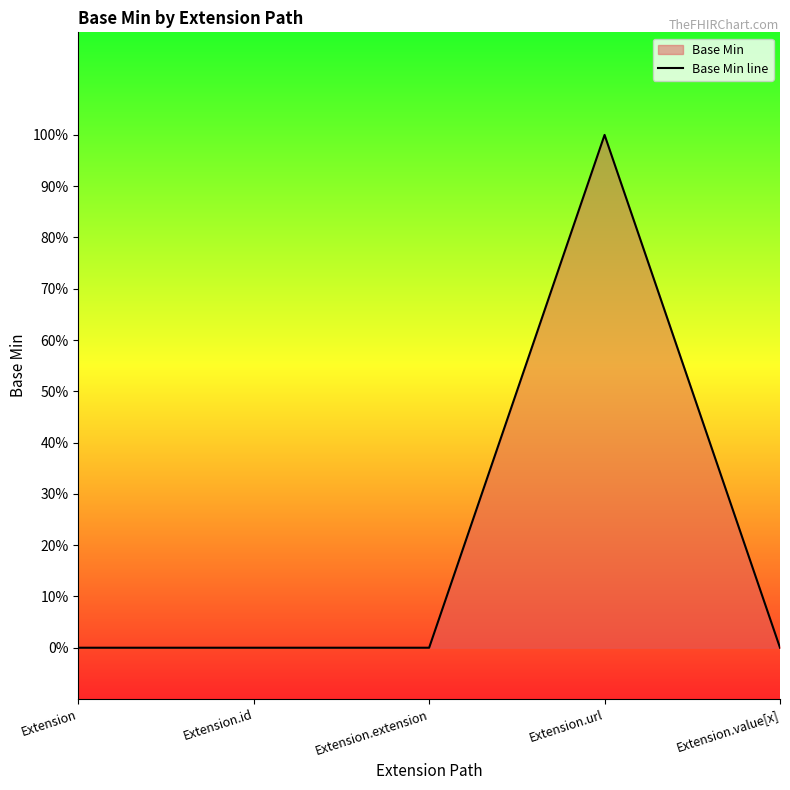

How many values are between 0 and 1?

5